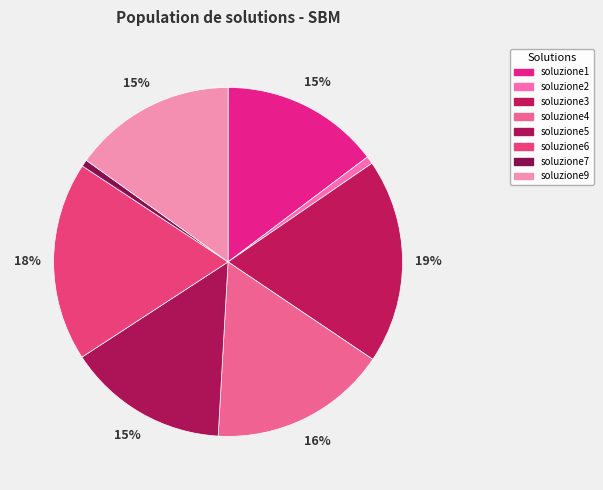

Which category has the smallest portion of the pie?

soluzione7